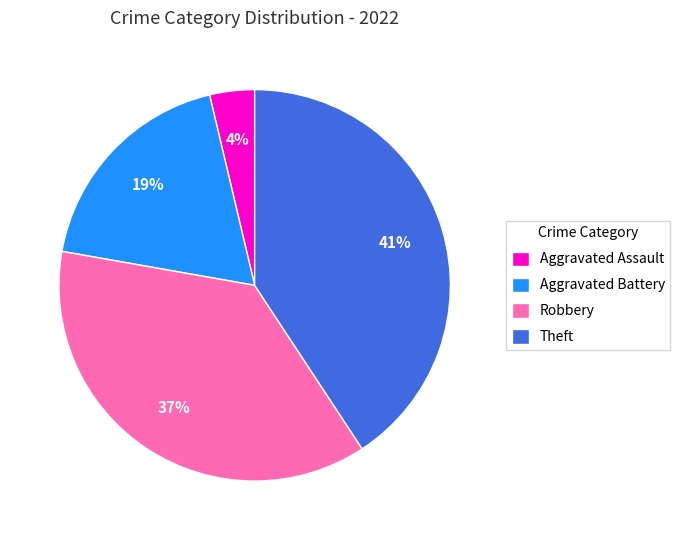

True or false: Aggravated Battery accounts for 19% of the total.

True